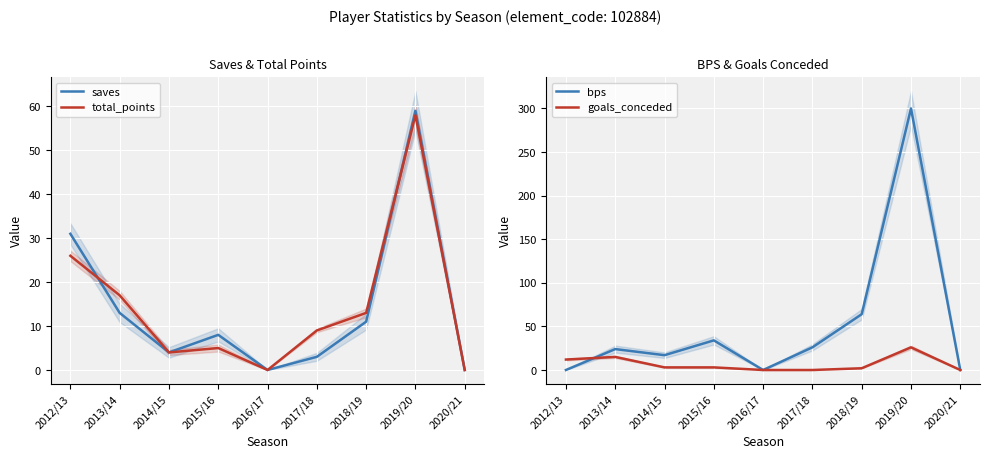

List the labels in order of saves value, largest first.

2019/20, 2012/13, 2013/14, 2018/19, 2015/16, 2014/15, 2017/18, 2016/17, 2020/21